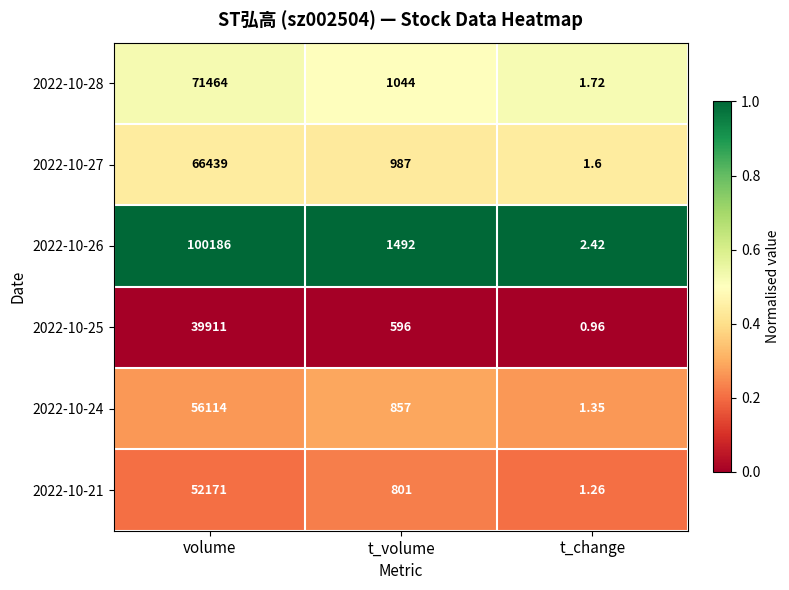

Where is 2022-10-25 nearest to the value 19955?

t_volume